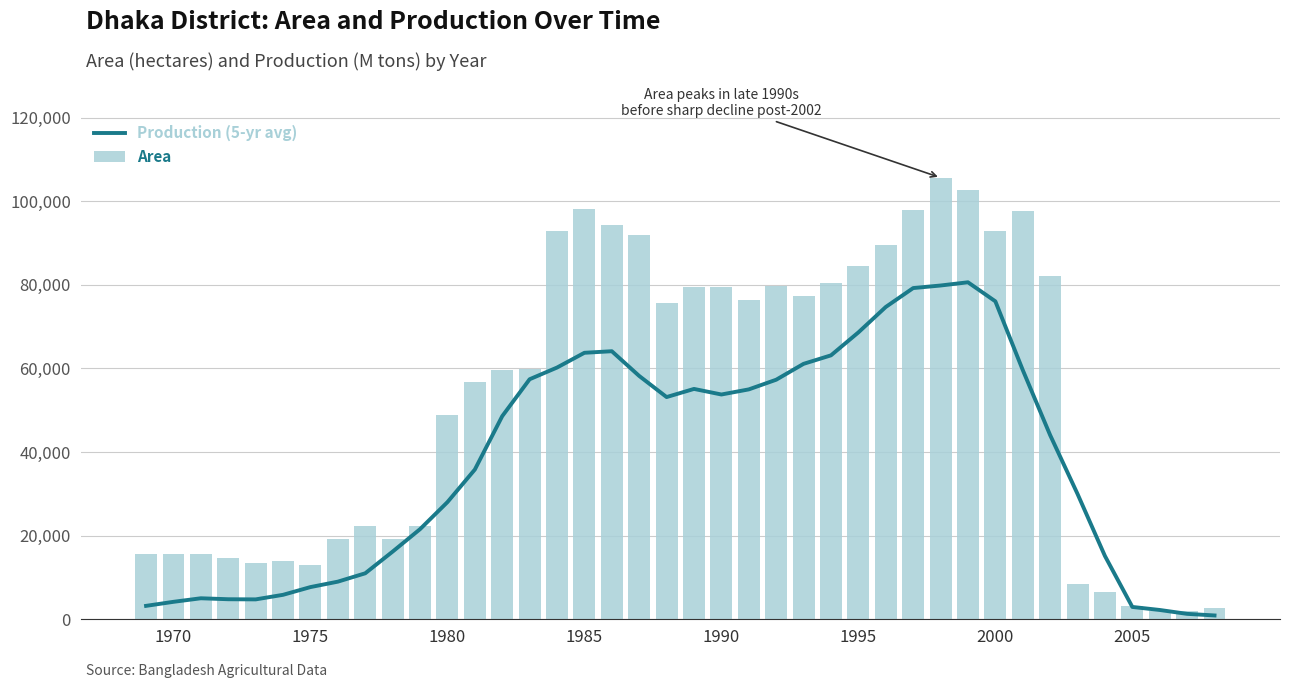

Reading left to right, list all the values displayed in this chart.

Production (5-yr avg): 3209.0	4175.4	5025.0	4793.0	4758.4	5852.2	7702.2	8999.4	10999.8	16190.4	21555.6	28023.2	35812.4	48584.0	57415.0	60214.0	63746.0	64120.0	58204.0	53155.0	55102.0	53768.0	54990.0	57302.0	61104.0	63134.0	68622.0	74706.0	79228.0	79840.0	80610.0	76056.0	59627.0	44049.4	29973.6	15140.8	2950.6	2224.8	1296.4	912.2
Area: 15570.0	15700.0	15650.0	14650.0	13550.0	13850.0	12980.0	19220.0	22300.0	19220.0	22300.0	48810.0	56805.0	59690.0	59945.0	92890.0	98255.0	94205.0	91910.0	75720.0	79510.0	79530.0	76450.0	79740.0	77320.0	80430.0	84420.0	89640.0	97810.0	105630.0	102700.0	92760.0	97730.0	82130.0	8367.0	6549.0	3221.0	1990.0	1895.0	2805.0